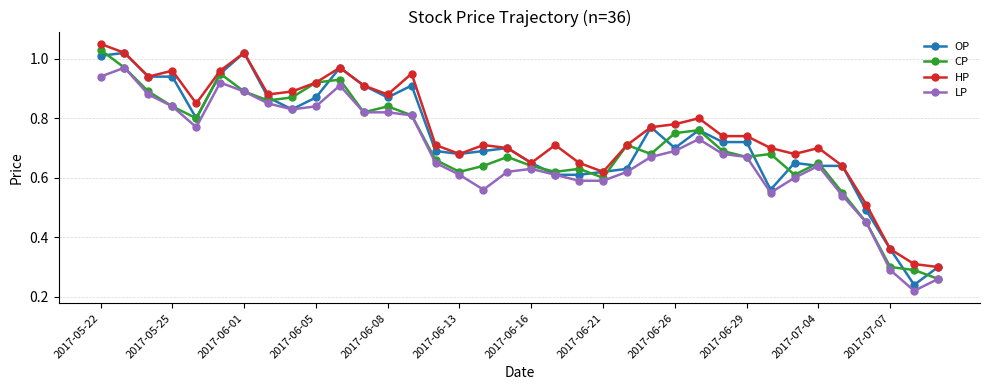

True or false: HP and LP intersect in this chart.

False